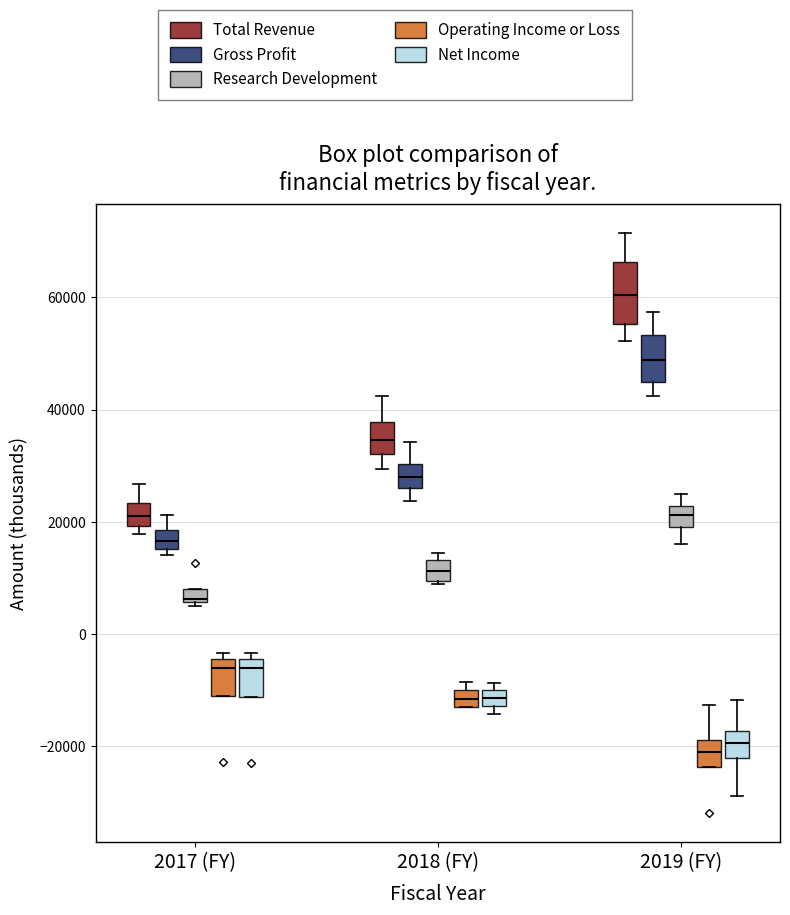

Where is the lower edge of the box for 2017 (FY) (Net Income) on the y-axis? The values are not printed on the chart, so give them approximately, as read against the axis.

-12000